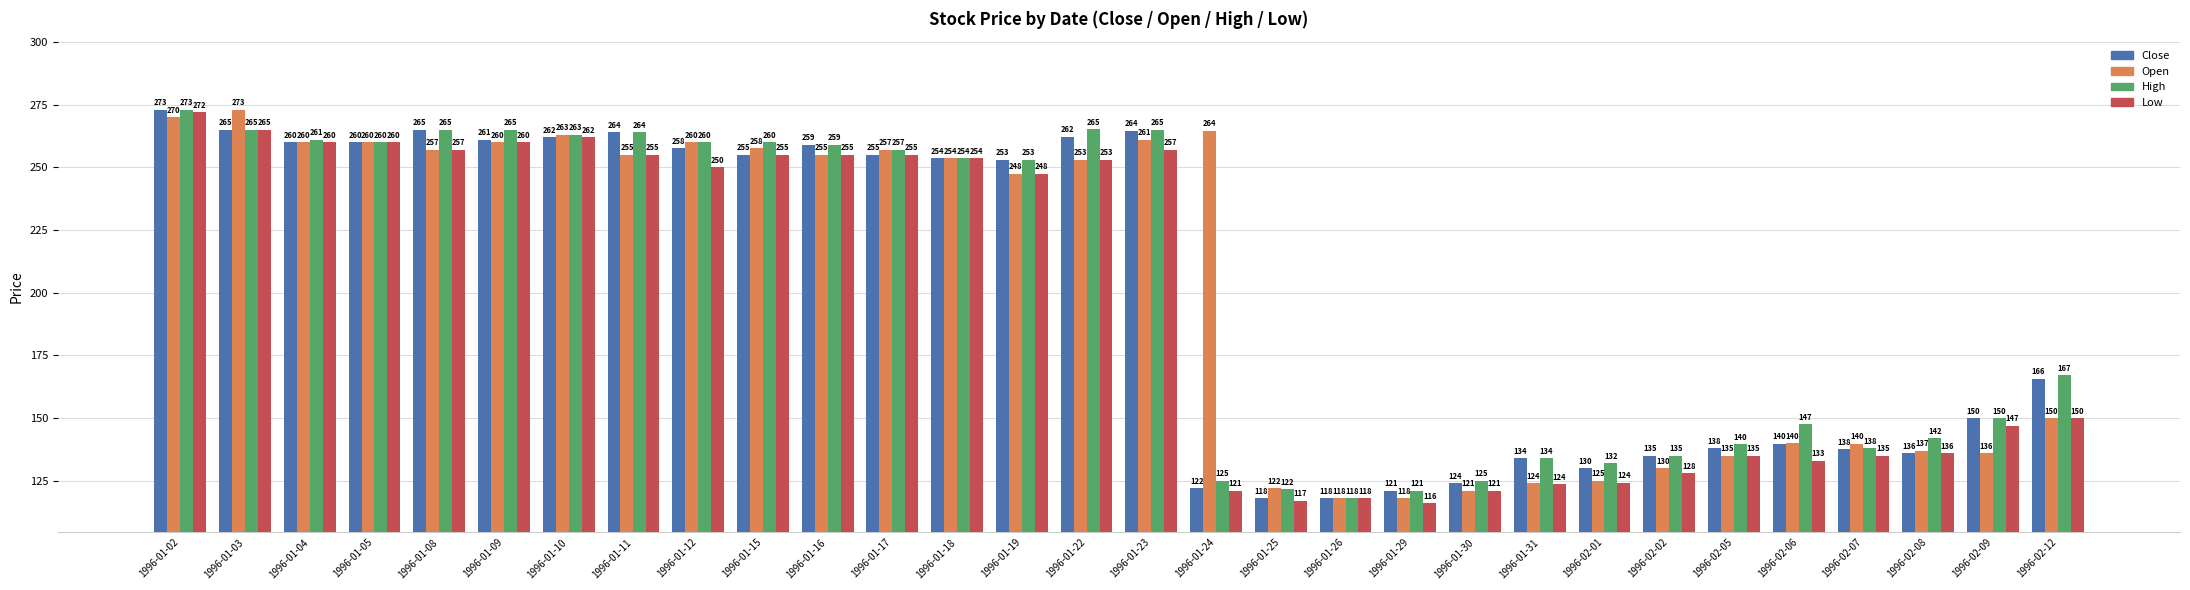

What is the difference between the highest and lowest values at 1996-01-04?

1.0